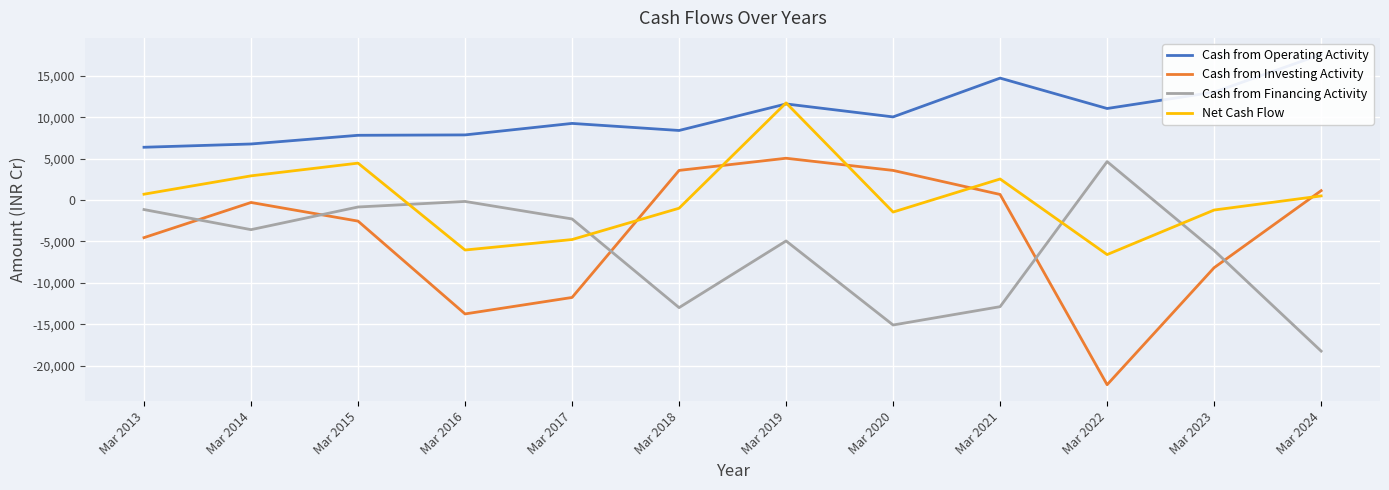

How many times do Cash from Investing Activity and Net Cash Flow cross each other?

5